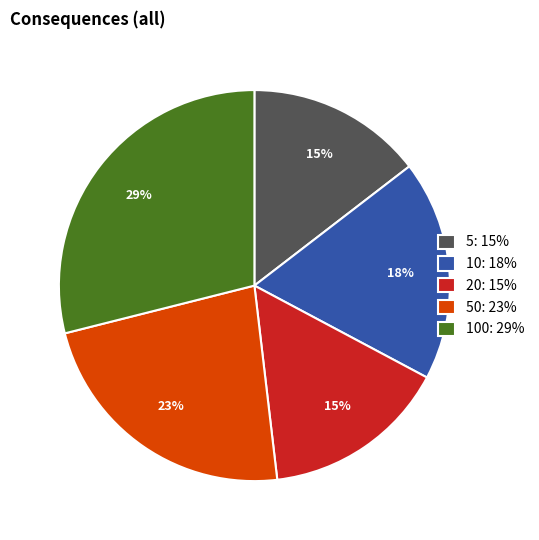

What percentage is the 10: 18% slice, to the nearest percent?

18%